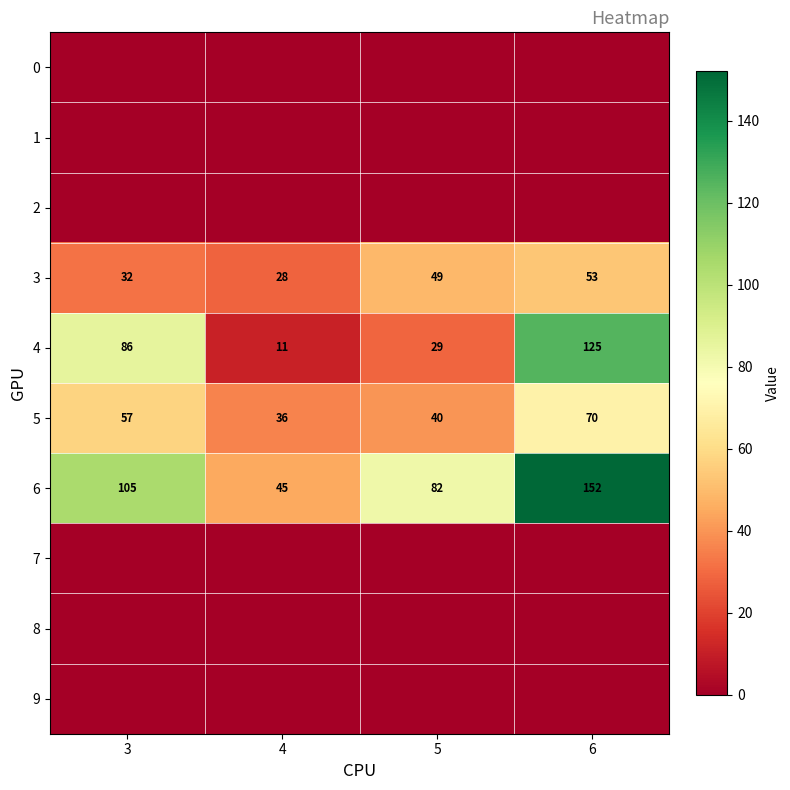

At which category is the sum across all series the highest?

6